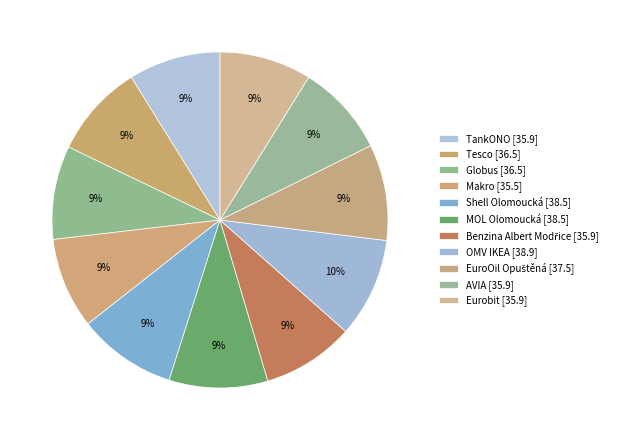

Is there any slice that represents more than half of the pie?

No